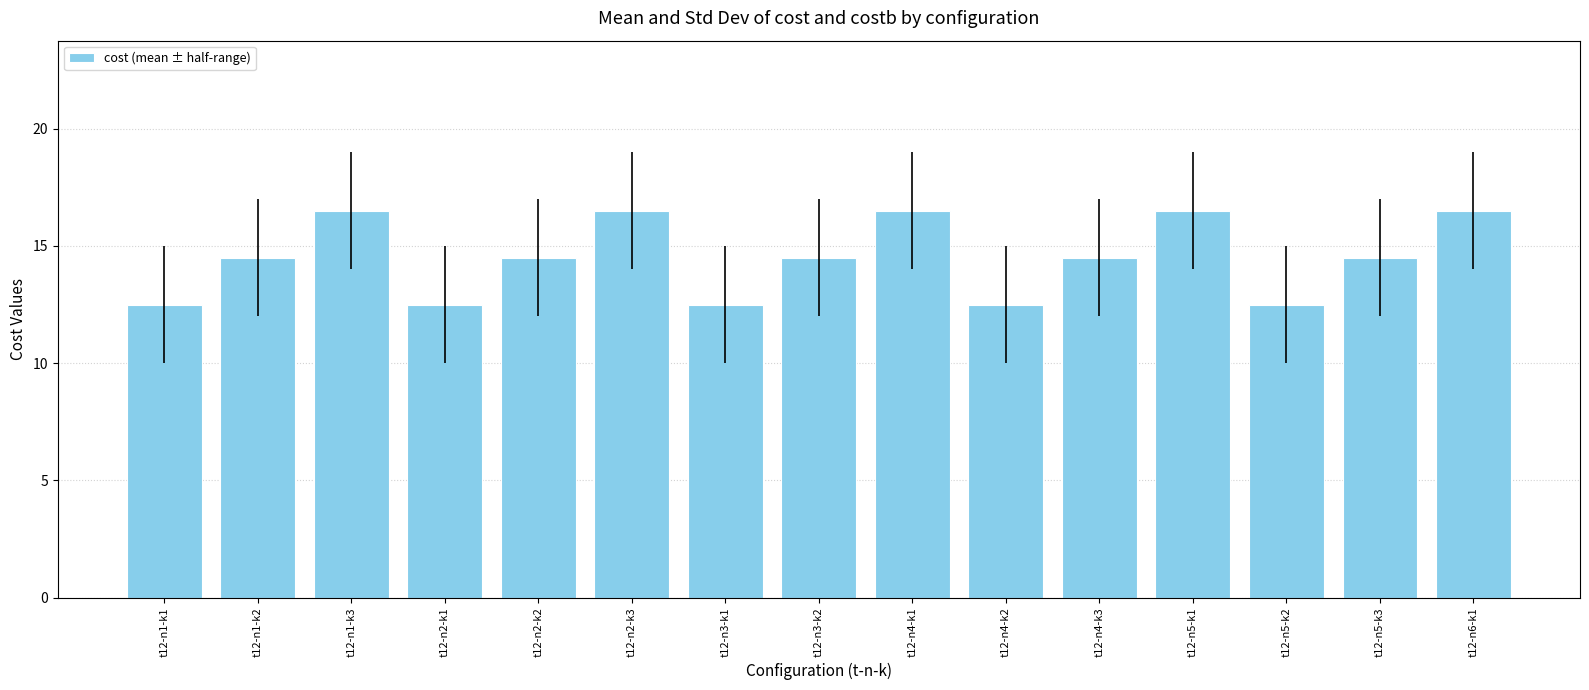

What is the ratio of the value at t12-n1-k2 to the value at t12-n2-k2?

1.0